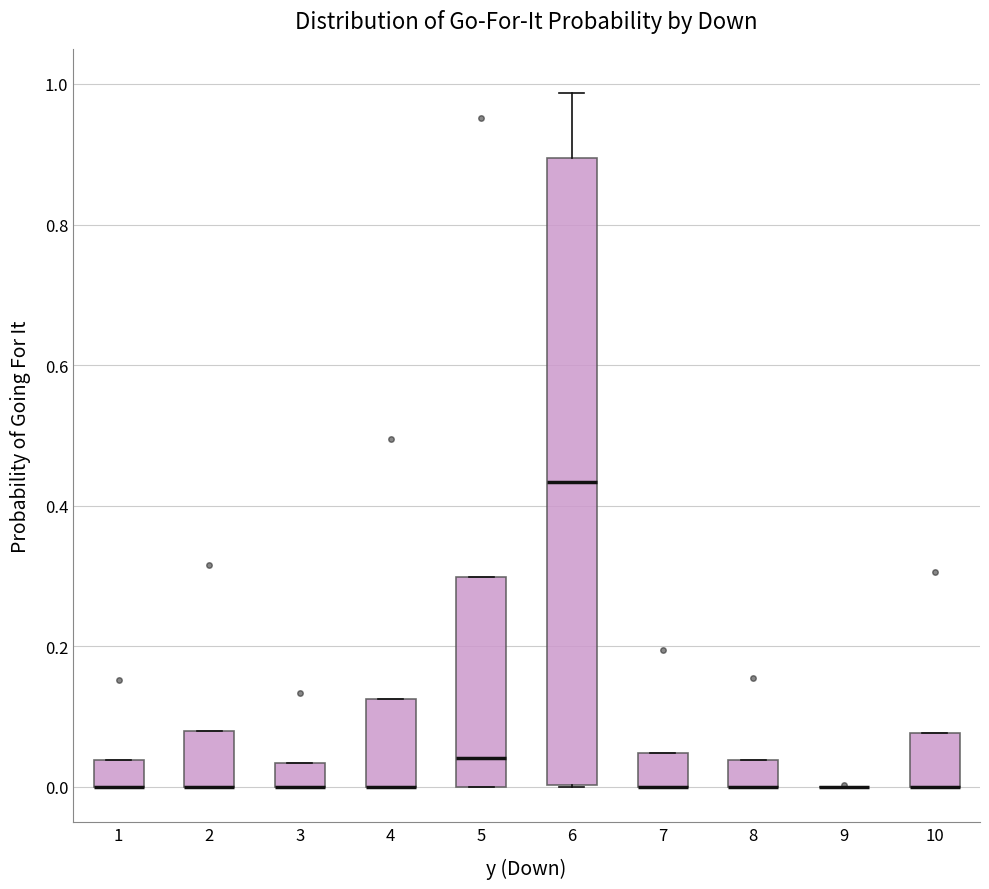

Comparing the boxes themselves (not the whiskers), which one is the tallest?

6